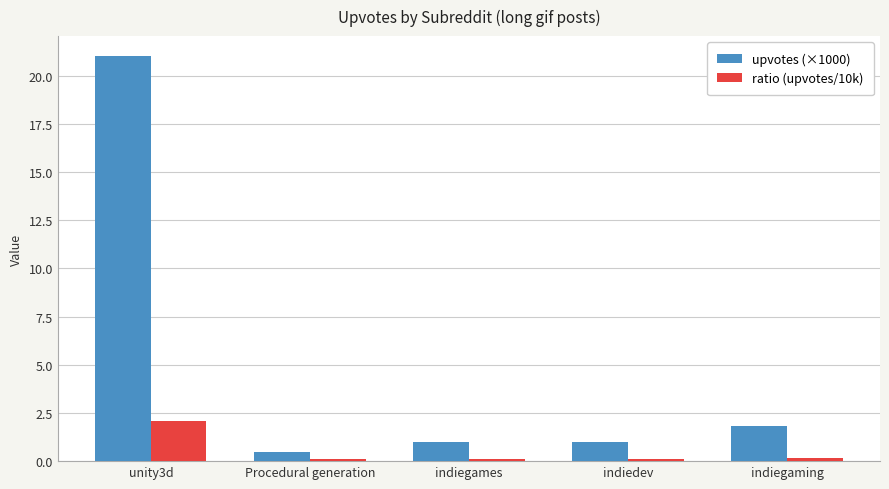

What is the difference between the maximum and minimum values in the ratio (upvotes/10k) series?

2.0